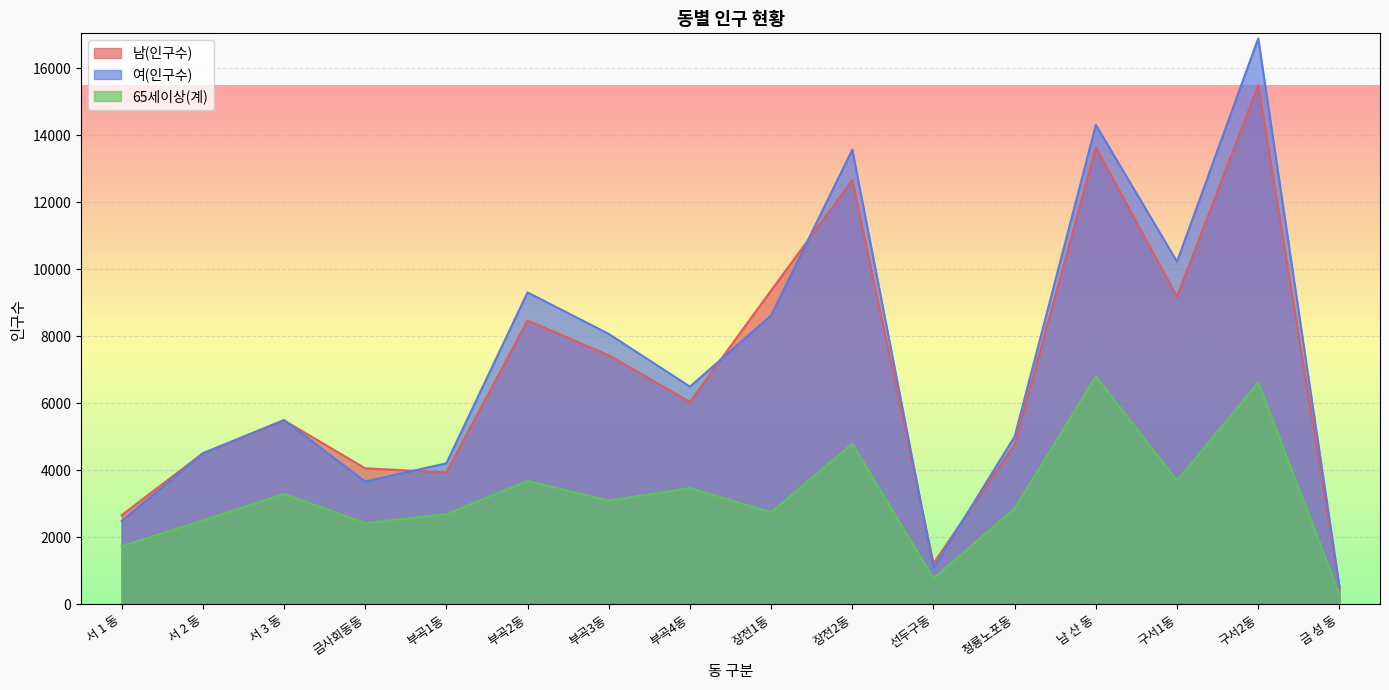

At which label does 여(인구수) reach its peak?

구서2동